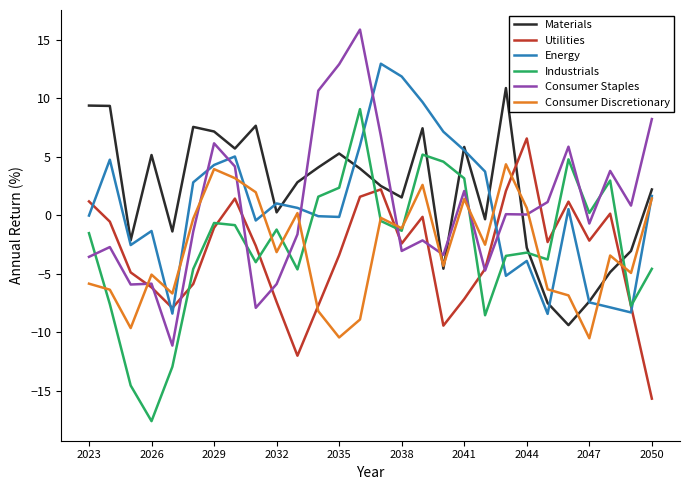

What is the maximum value shown in the chart?

15.9